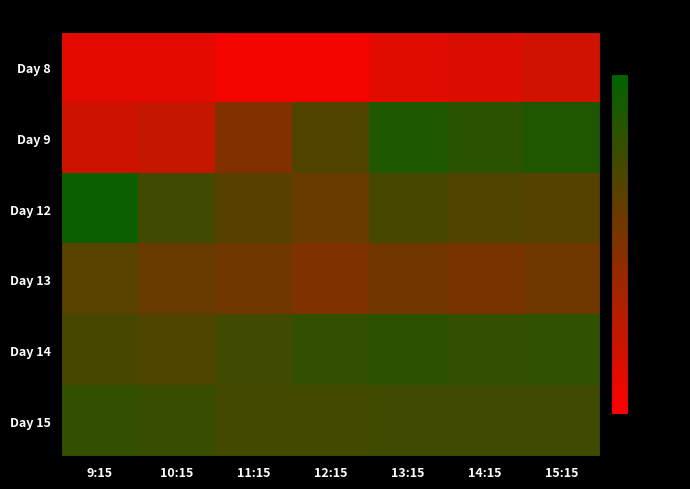

Reading left to right, transcribe all the data shown in this chart.

Day 8: 9:15=877.9	10:15=877.7	11:15=873.7	12:15=873.8	13:15=878.9	14:15=881.2	15:15=884.0
Day 9: 9:15=884.9	10:15=887.2	11:15=906.2	12:15=921.5	13:15=936.1	14:15=932.6	15:15=935.9
Day 12: 9:15=941.5	10:15=925.1	11:15=919.3	12:15=914.5	13:15=924.2	14:15=921.3	15:15=920.0
Day 13: 9:15=918.7	10:15=914.8	11:15=912.0	12:15=907.7	13:15=911.2	14:15=909.7	15:15=912.5
Day 14: 9:15=923.9	10:15=921.8	11:15=925.6	12:15=930.0	13:15=931.8	14:15=930.0	15:15=930.8
Day 15: 9:15=929.9	10:15=928.8	11:15=925.0	12:15=924.9	13:15=926.0	14:15=926.0	15:15=926.0